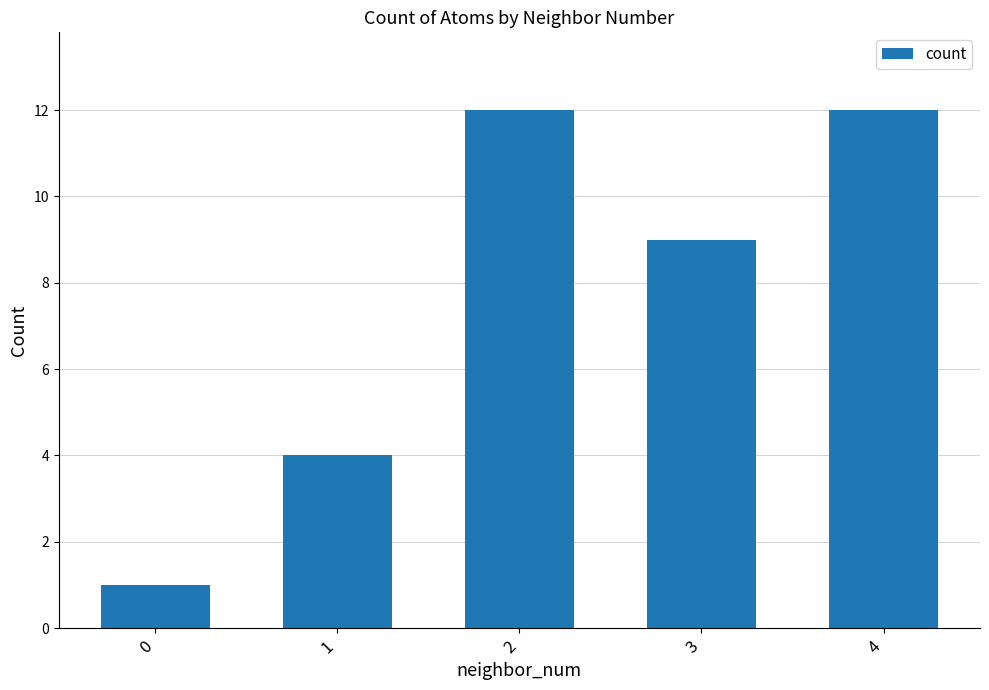

What is the ratio of the value at 4 to the value at 0?

12.0